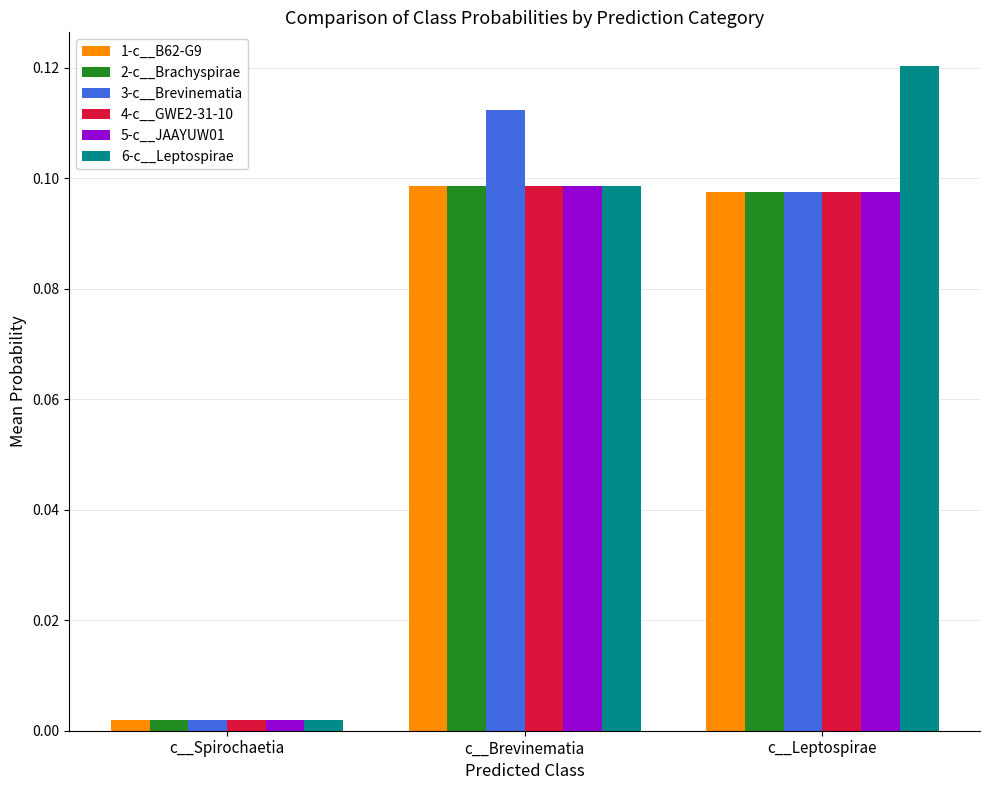

At which label is 2-c__Brachyspirae closest to 0?

c__Spirochaetia